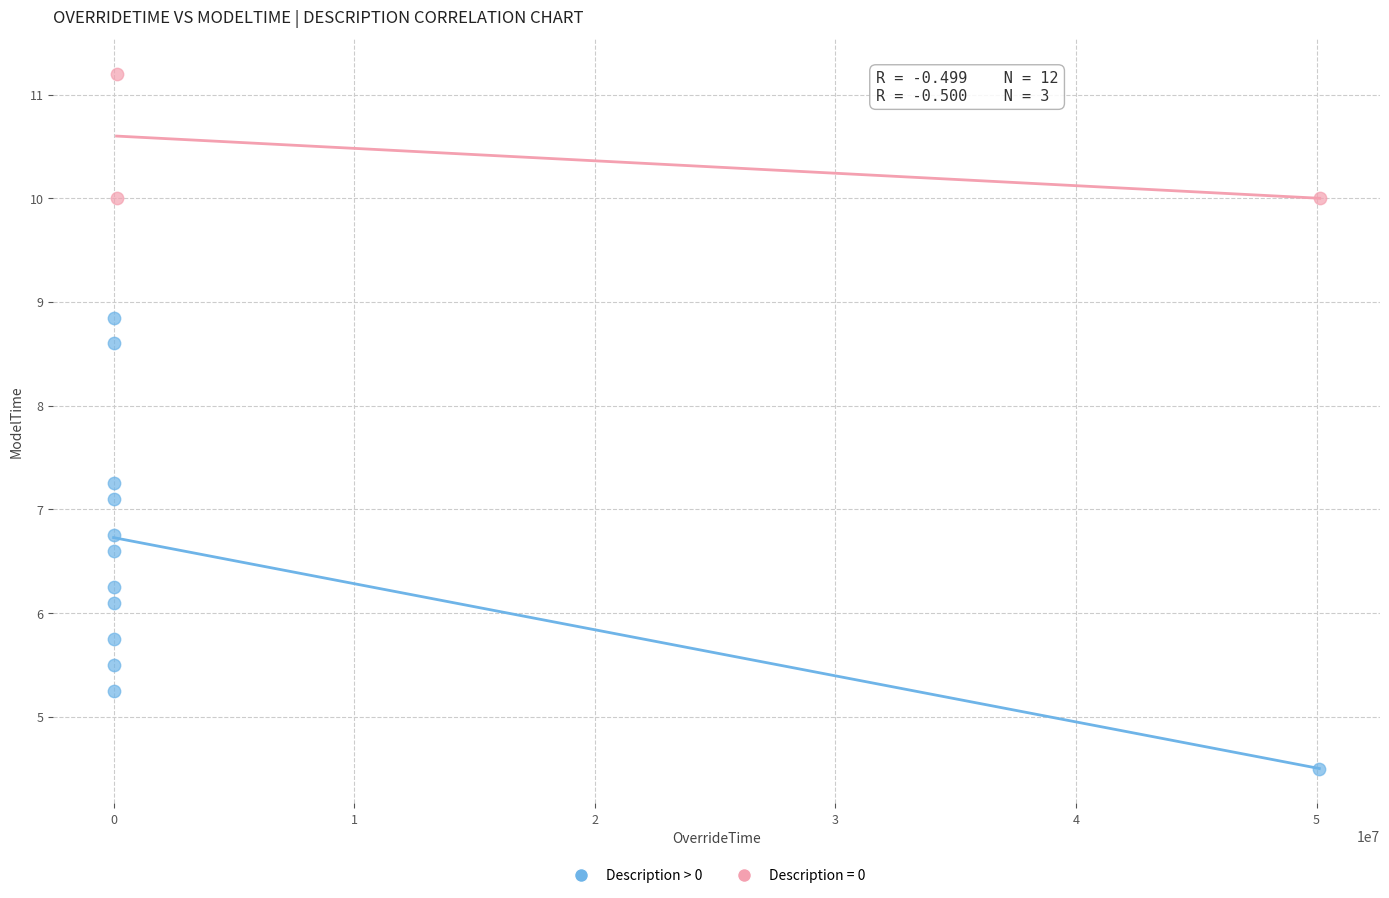

Which series has the widest spread of Y values?

Description > 0